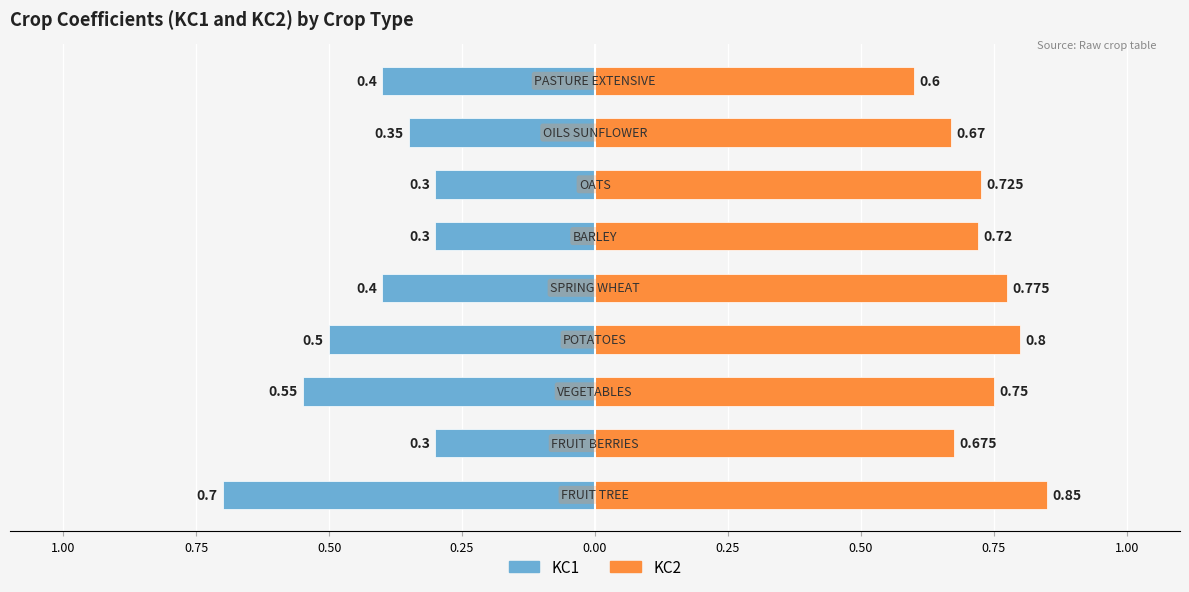

The KC2 series shows 0.7 at 0.50. True or false?

True